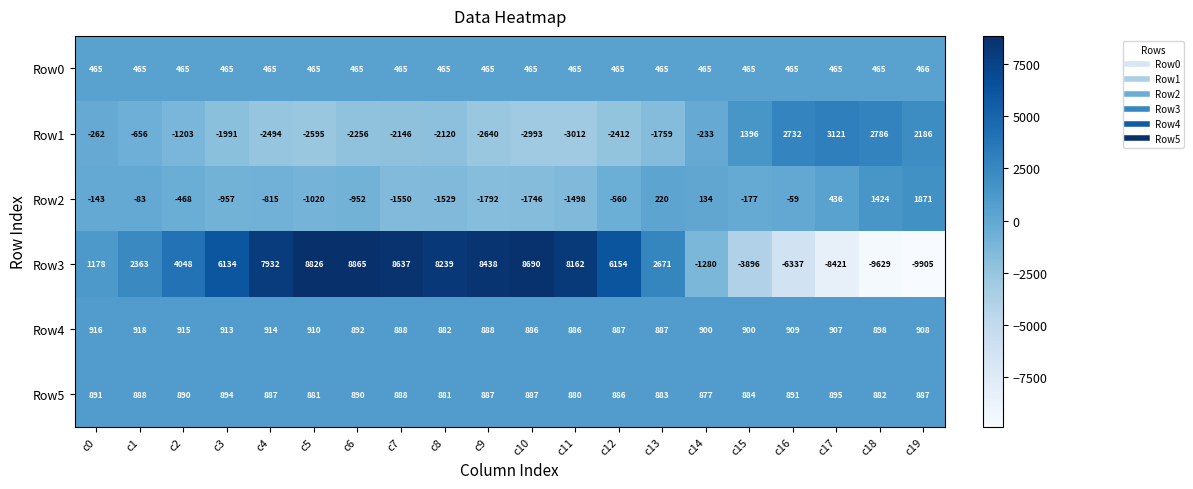

How many distinct data groups are displayed?

6